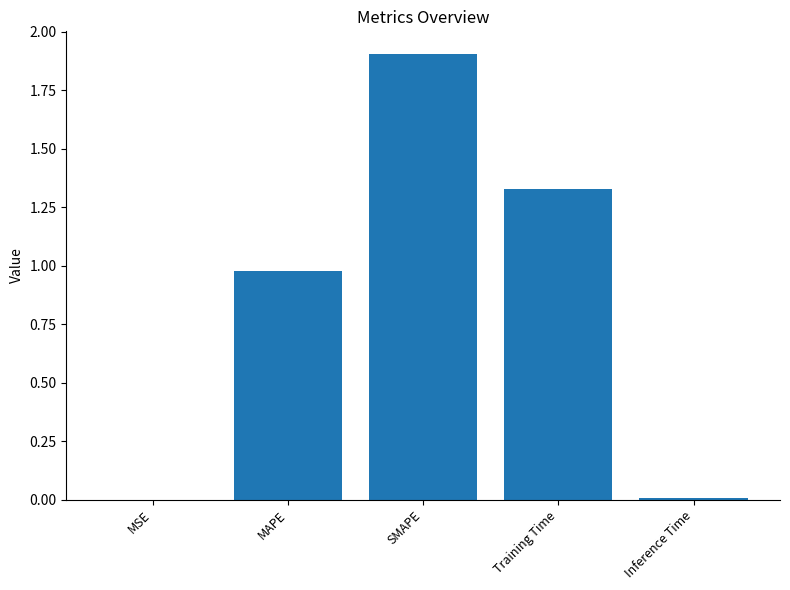

Between MAPE and MSE, which is larger?

MAPE